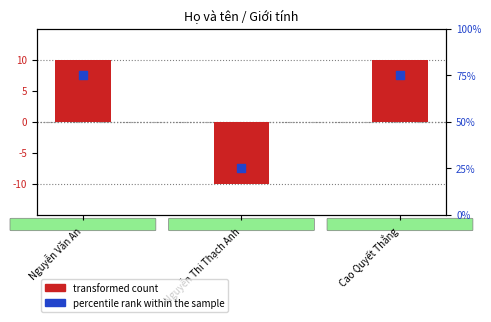

Which series contains the lowest Y value?

transformed count